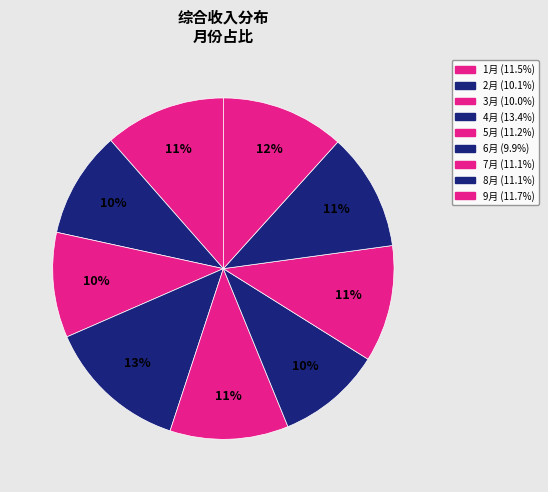

What is the change in value from 3月 to 9月?

+6798.0